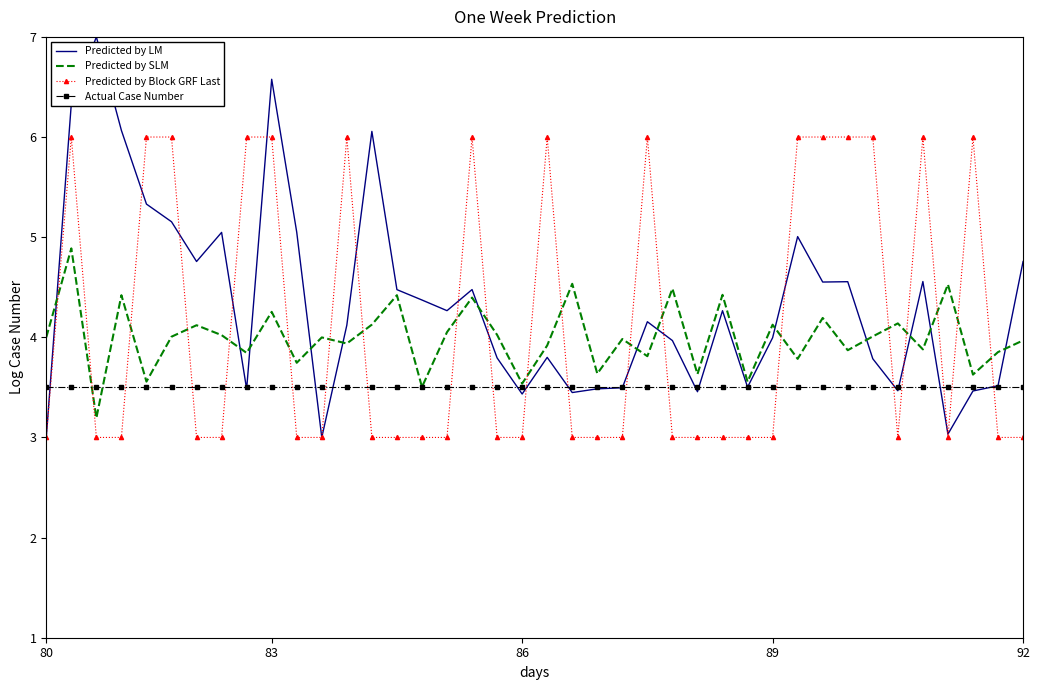

List the series in order of their peak value, highest first.

Predicted by LM, Predicted by Block GRF Last, Predicted by SLM, Actual Case Number